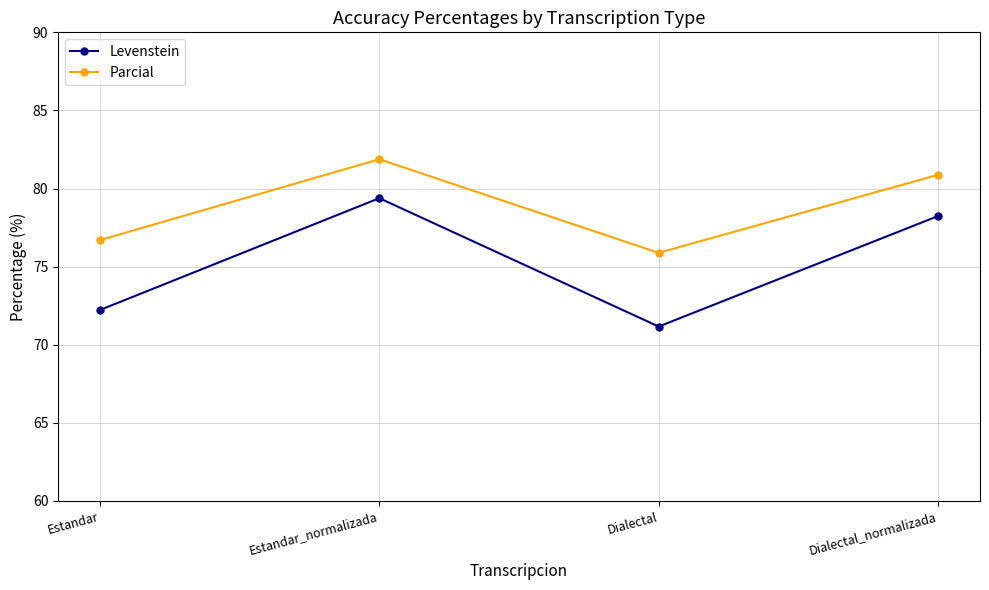

What is the difference between the Levenstein values at Dialectal_normalizada and Dialectal?

7.1